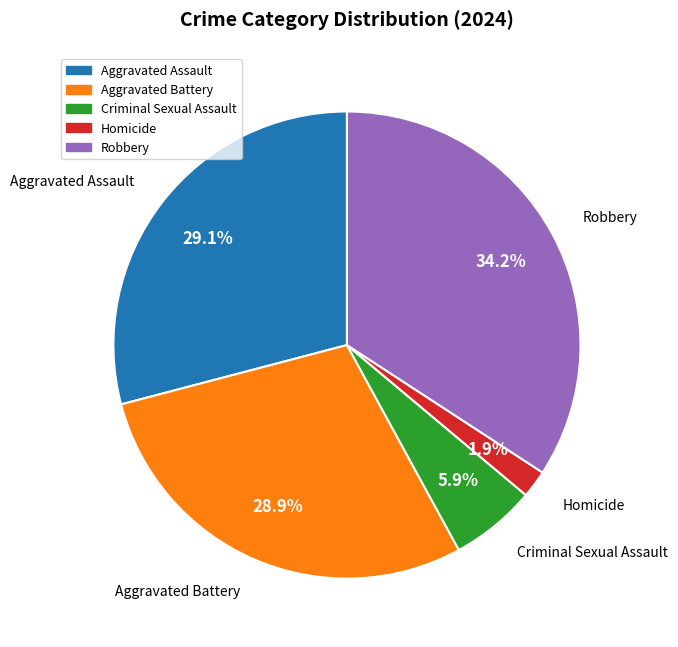

Is the sum of Robbery and Homicide greater than half?

No